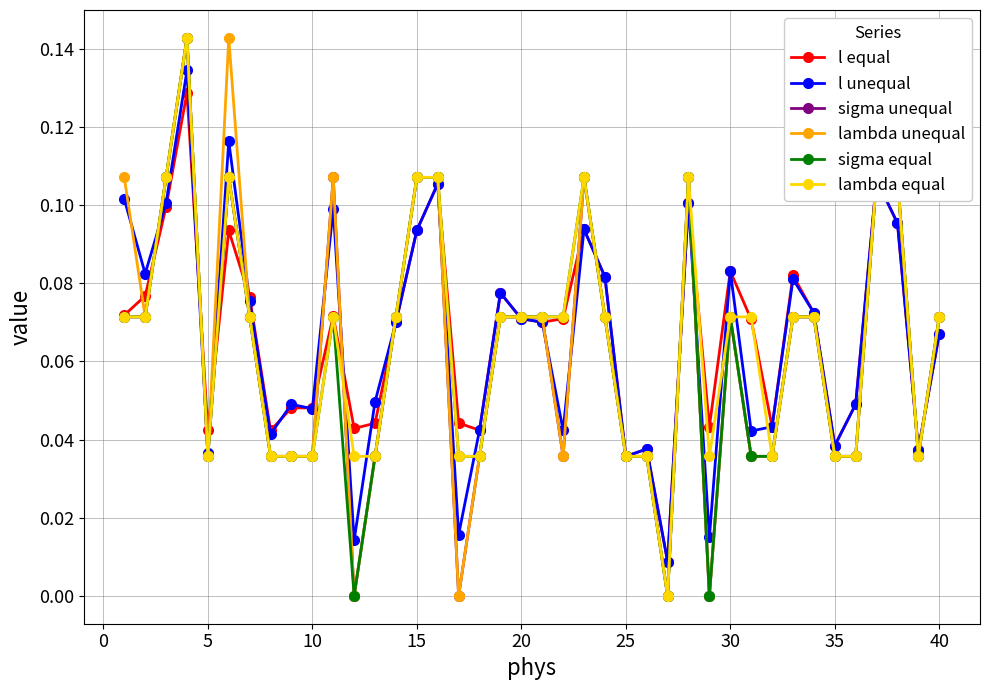

True or false: l unequal has more than 1 points higher than both neighbors.

True